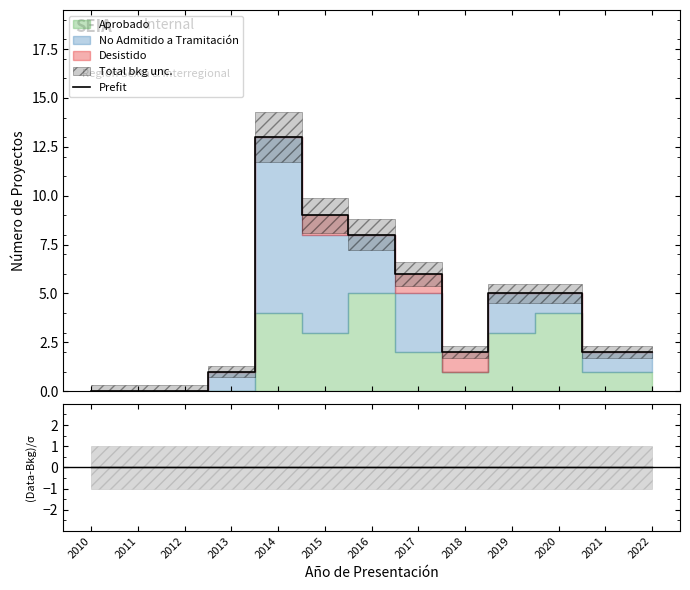

Rank the categories by (Data-Bkg)/σ value from highest to lowest.

2010, 2011, 2012, 2013, 2014, 2015, 2016, 2017, 2018, 2019, 2020, 2021, 2022